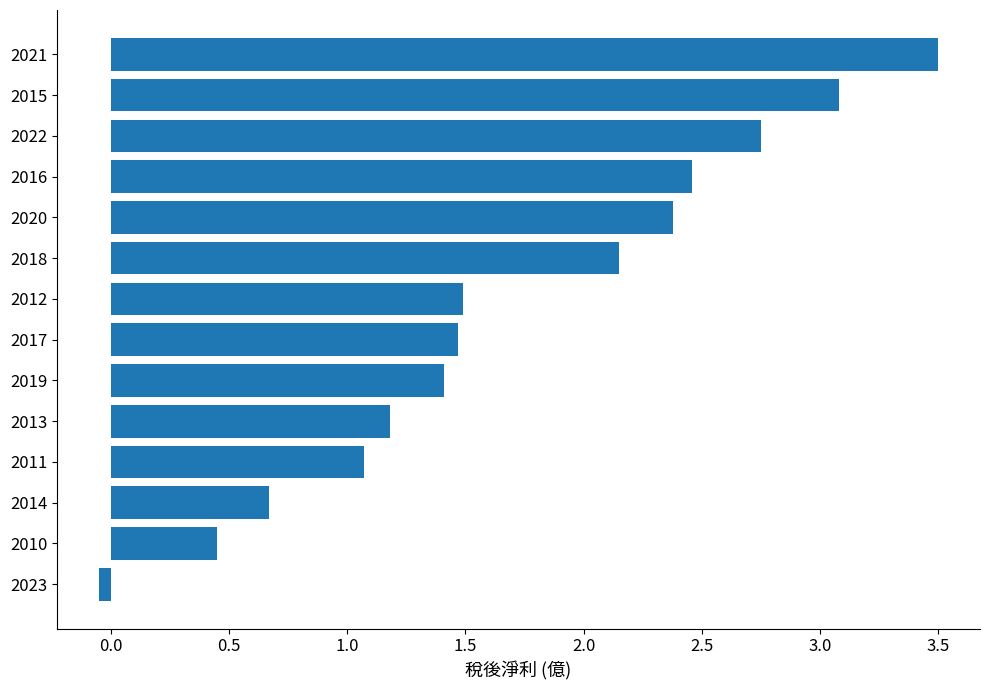

What value does the data have at 2014?

0.7